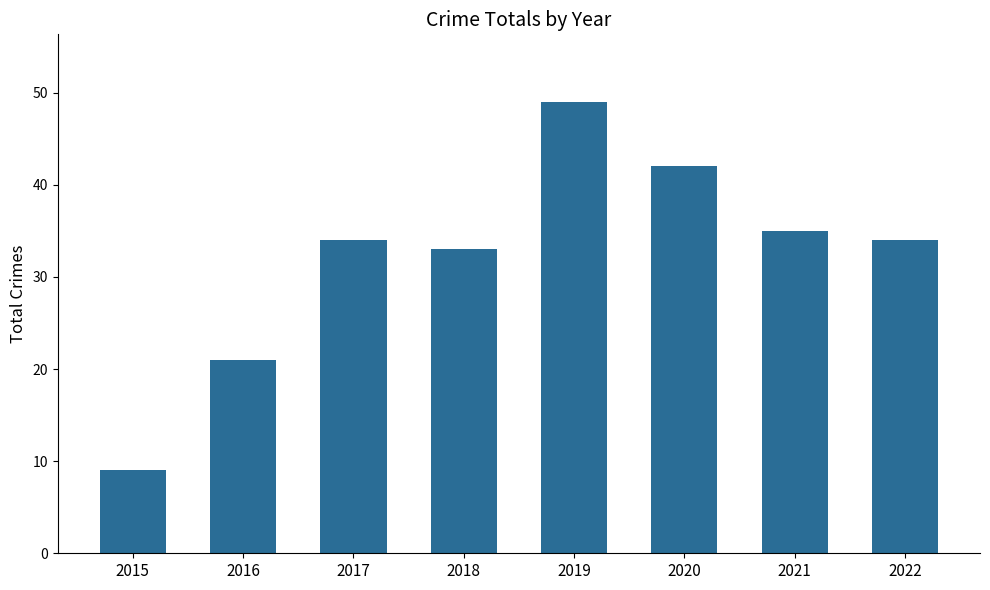

What is the value of the 2nd bar from the left?

21